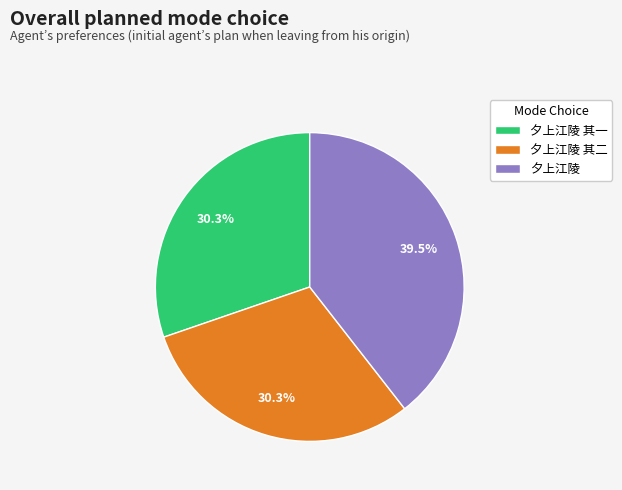

To the nearest percent, what is the difference between the largest and smallest slice percentages?

9%